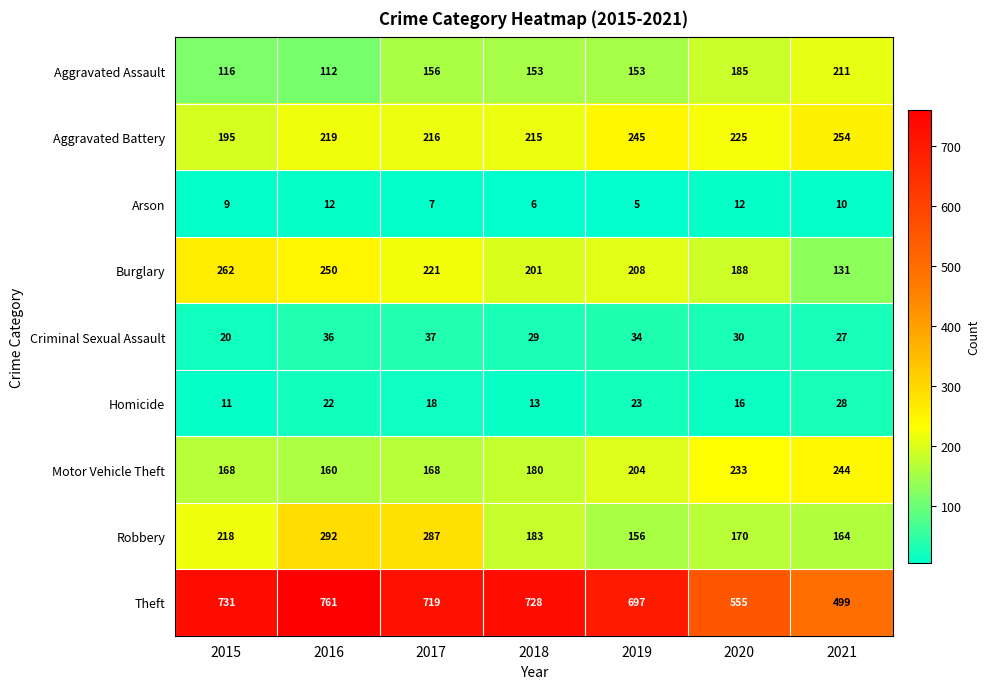

Read the Aggravated Assault value at 2021.

211